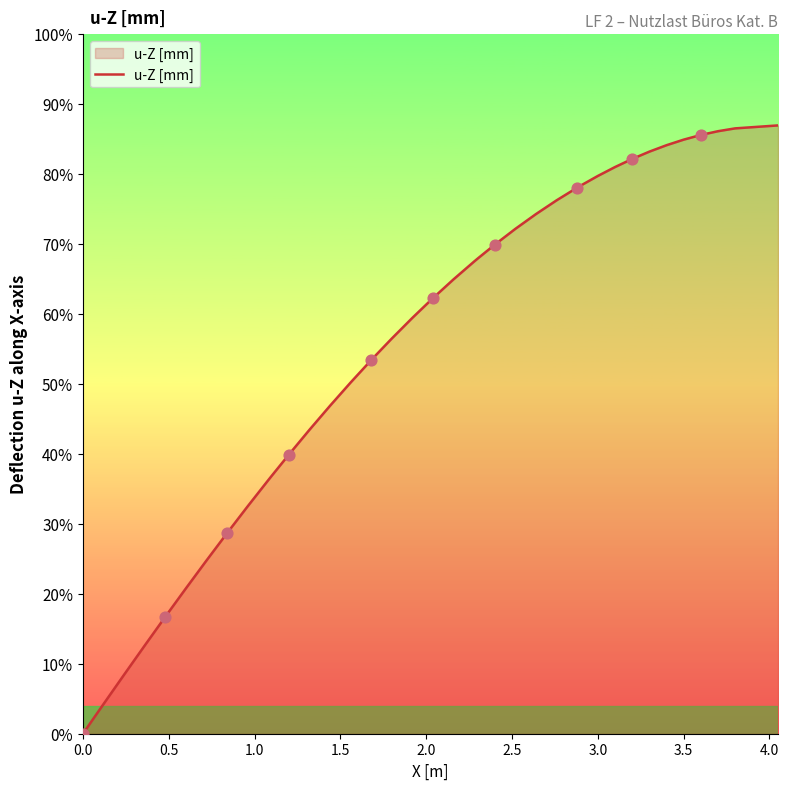

Does the chart have visible grid lines?

No